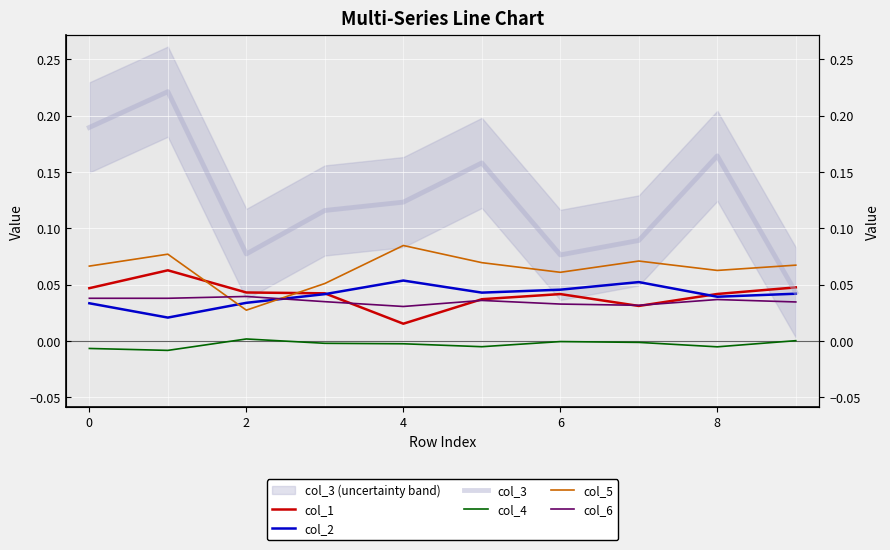

The col_3 series shows 0.2 at 8. True or false?

True